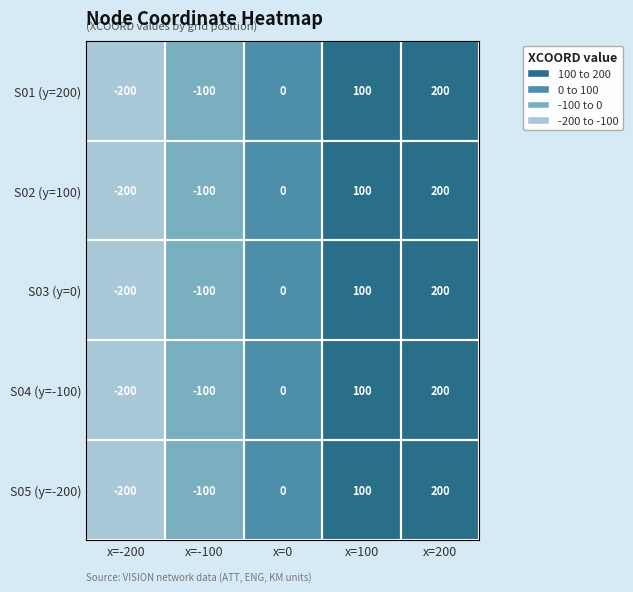

What value does the S01 (y=200) series have at x=200, to the nearest 10?

200